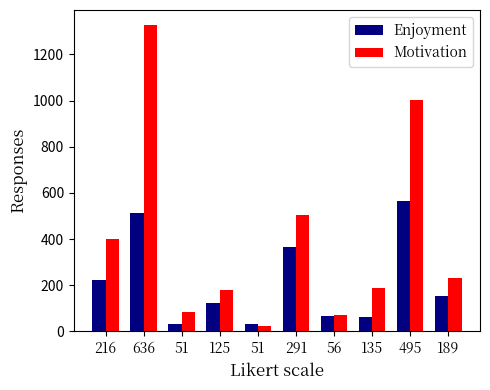

Are the bars horizontal?

No